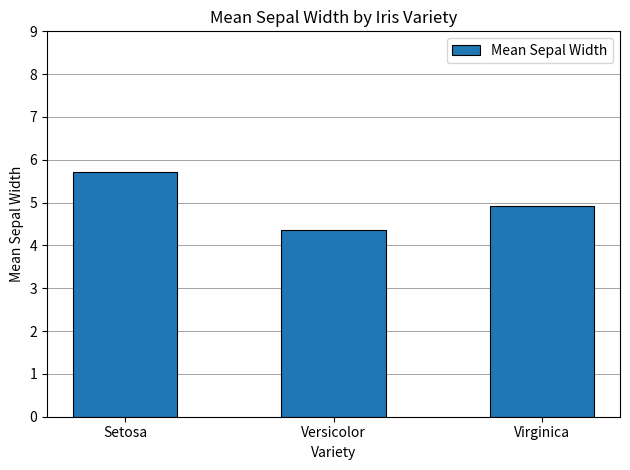

Rank the categories by value from highest to lowest.

Setosa, Virginica, Versicolor